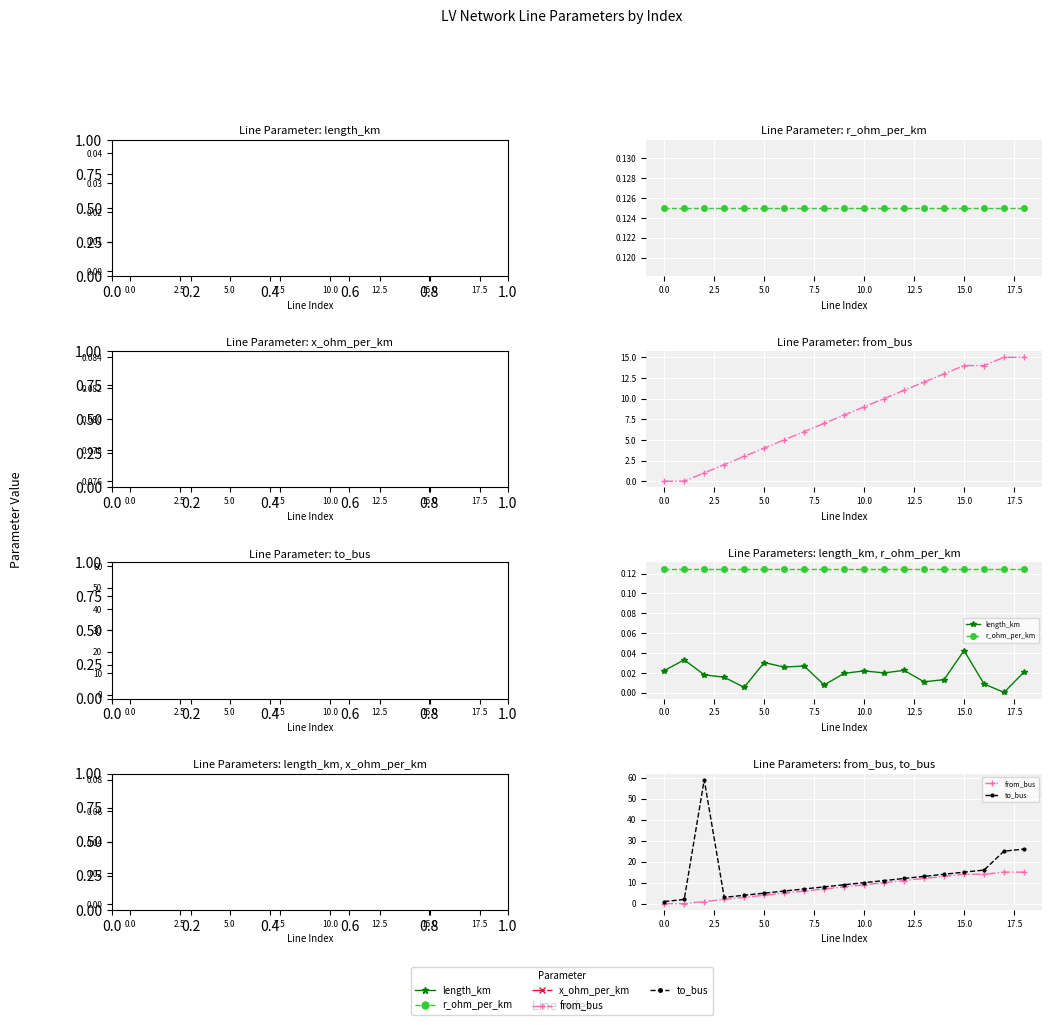

Is this an area chart (filled region under the line)?

No